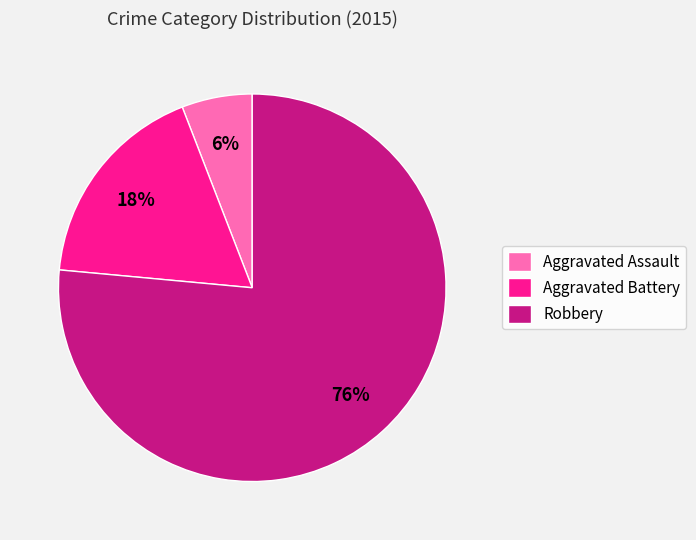

Rank the categories by value from highest to lowest.

Robbery, Aggravated Battery, Aggravated Assault